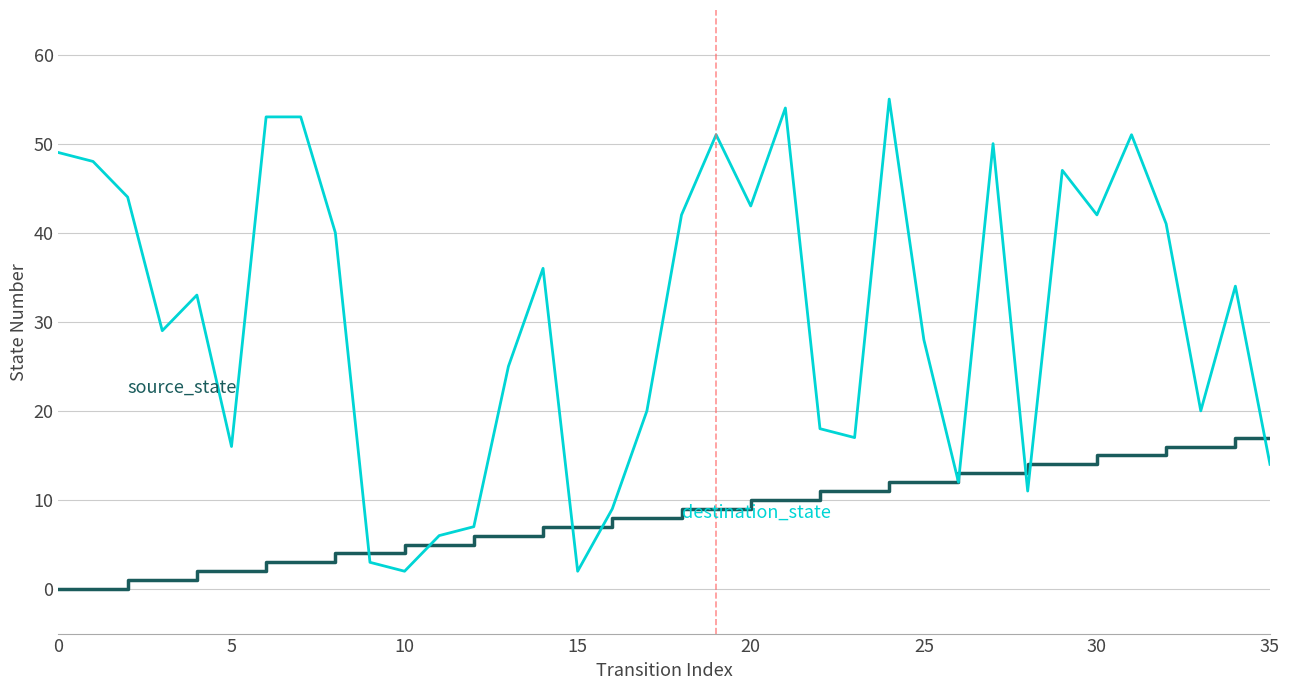

What is the value of the source_state point at the 36th from the left?

17